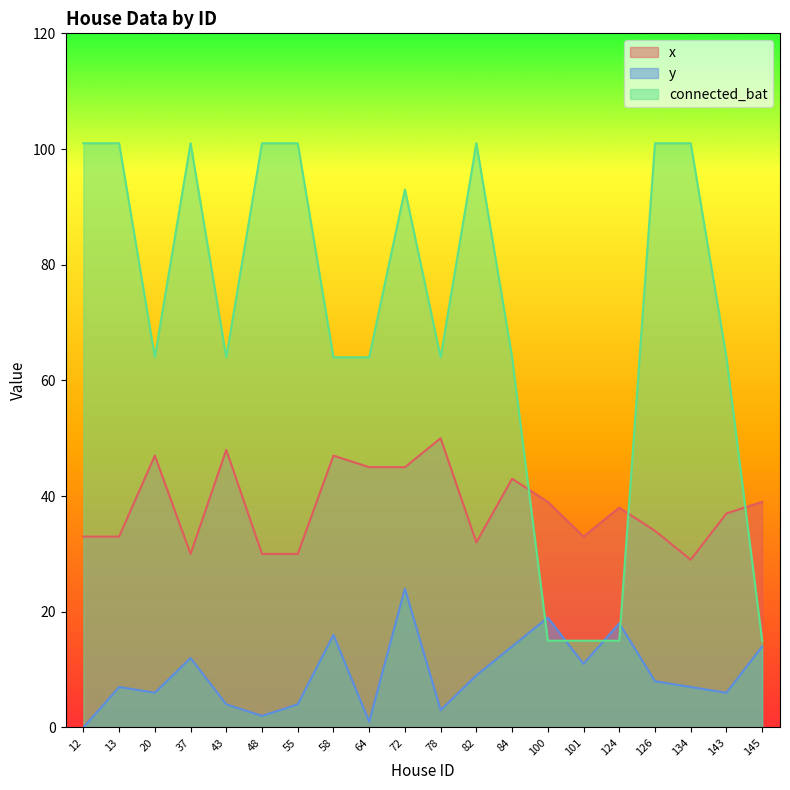

True or false: y and x intersect in this chart.

False